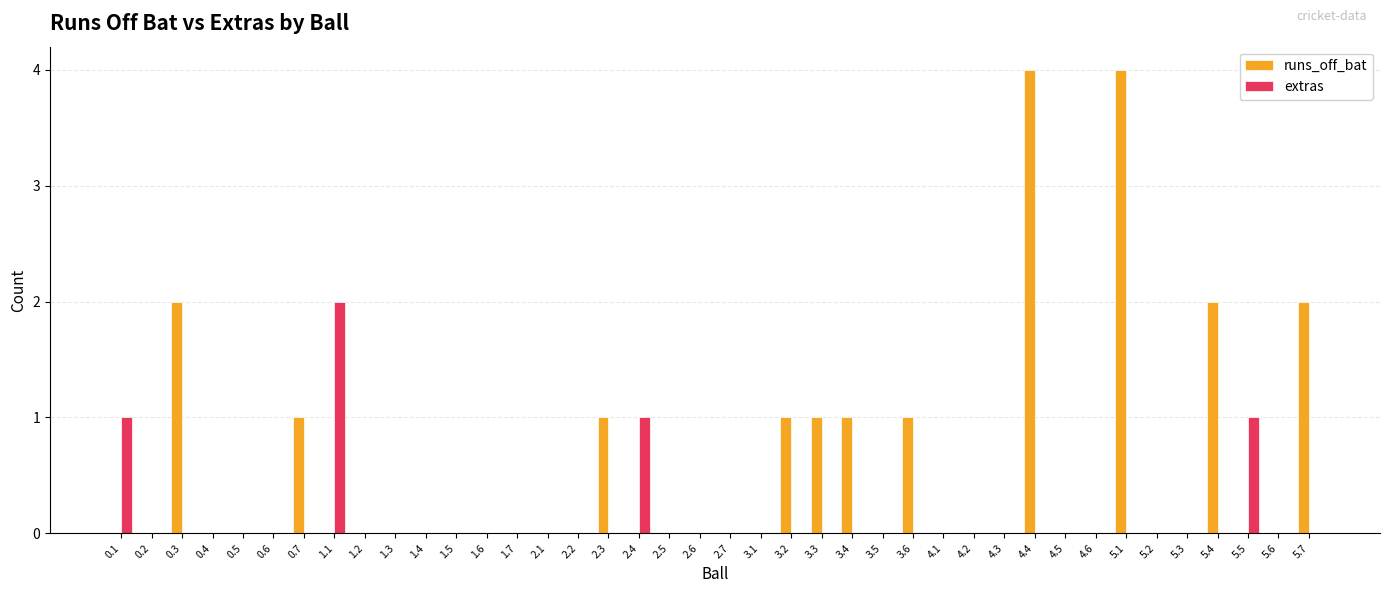

Does the chart contain stacked bars?

No